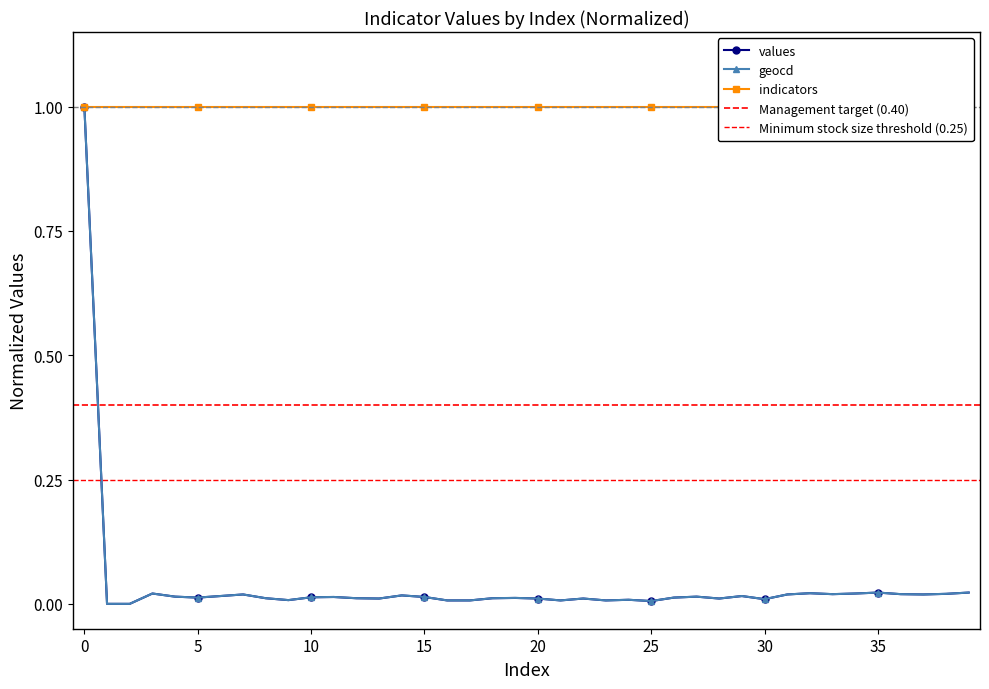

Between 16 and 32, which is larger?

32